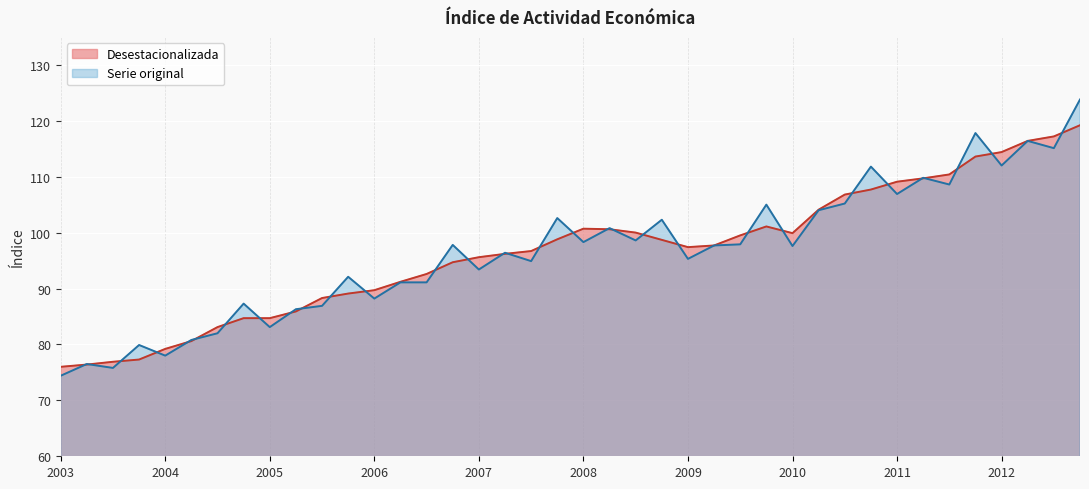

List the series in order of their peak value, highest first.

Serie original, Desestacionalizada